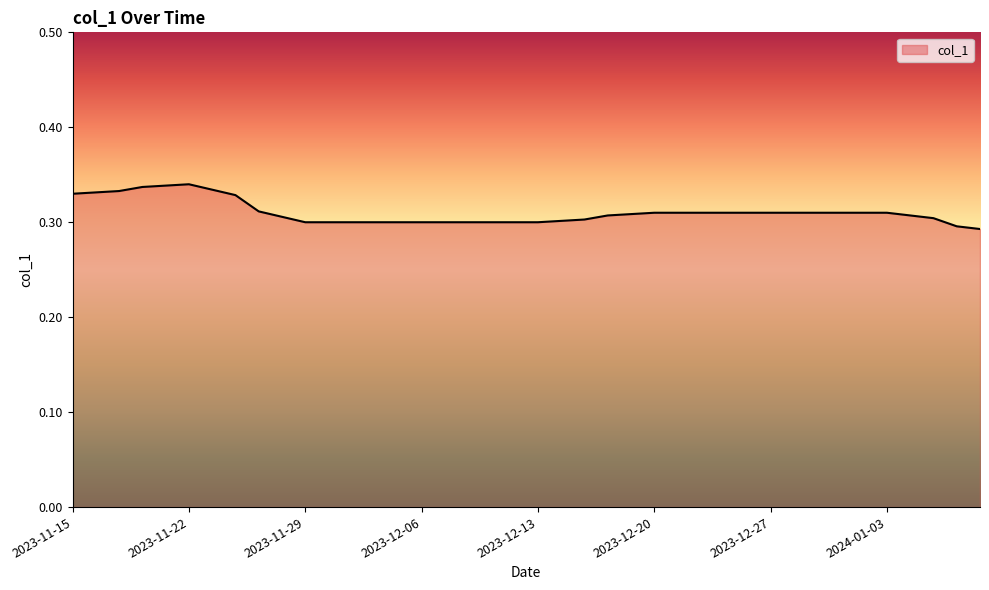

Where is the first local maximum?

2023-11-22